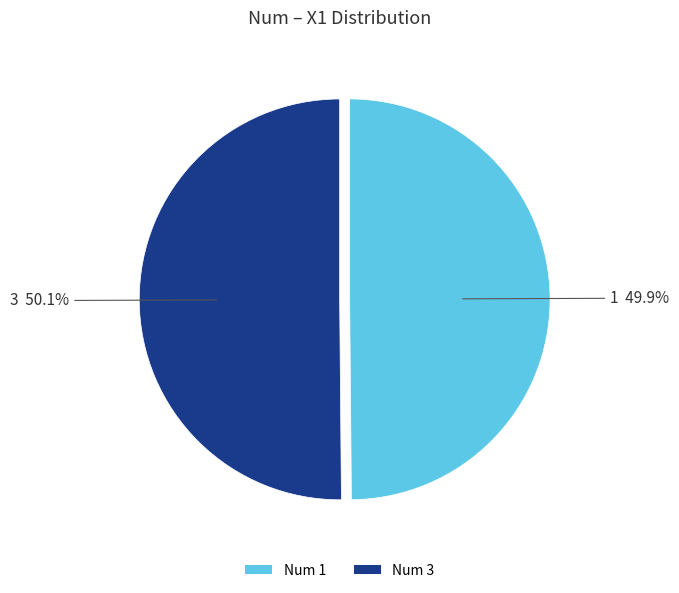

Combined, what portion of the pie is Num 3 and Num 1?

100.0%